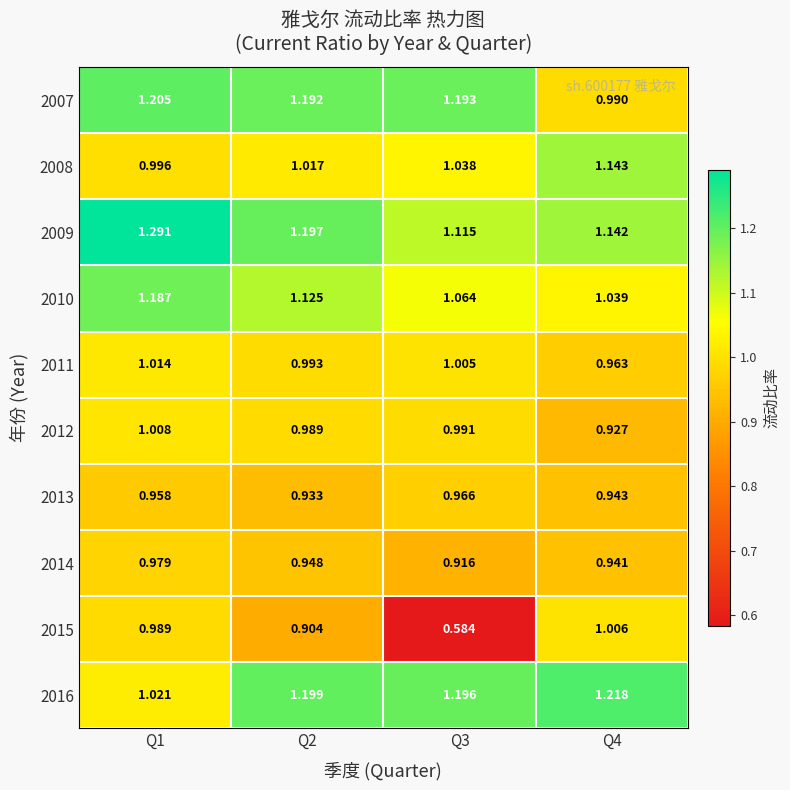

Is the value of 2014 at Q4 greater than the value of 2015 at Q3?

Yes